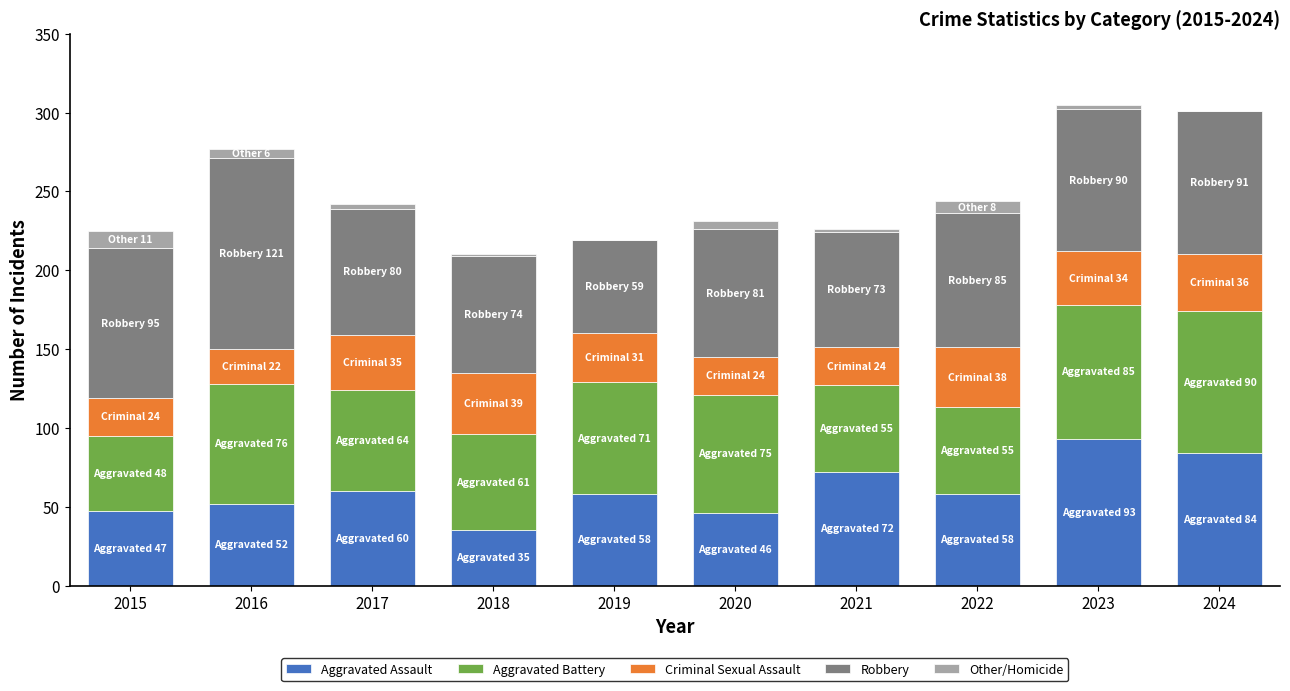

What is the maximum value for Aggravated Assault?

93